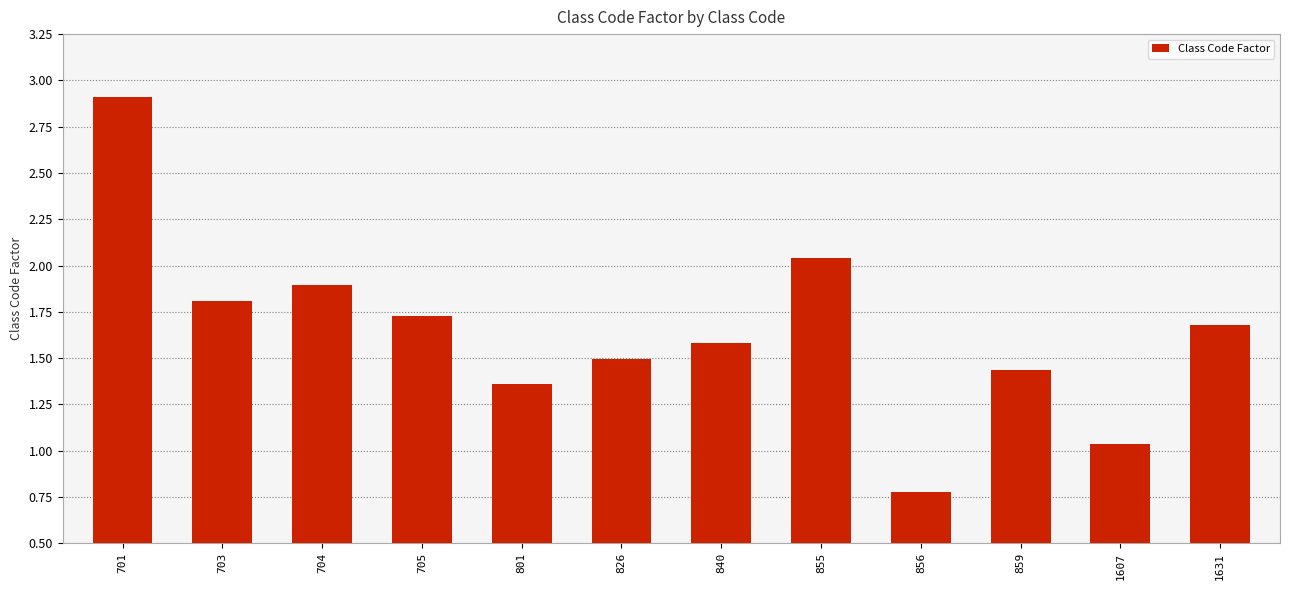

Which has a higher value, 1631 or 703?

703